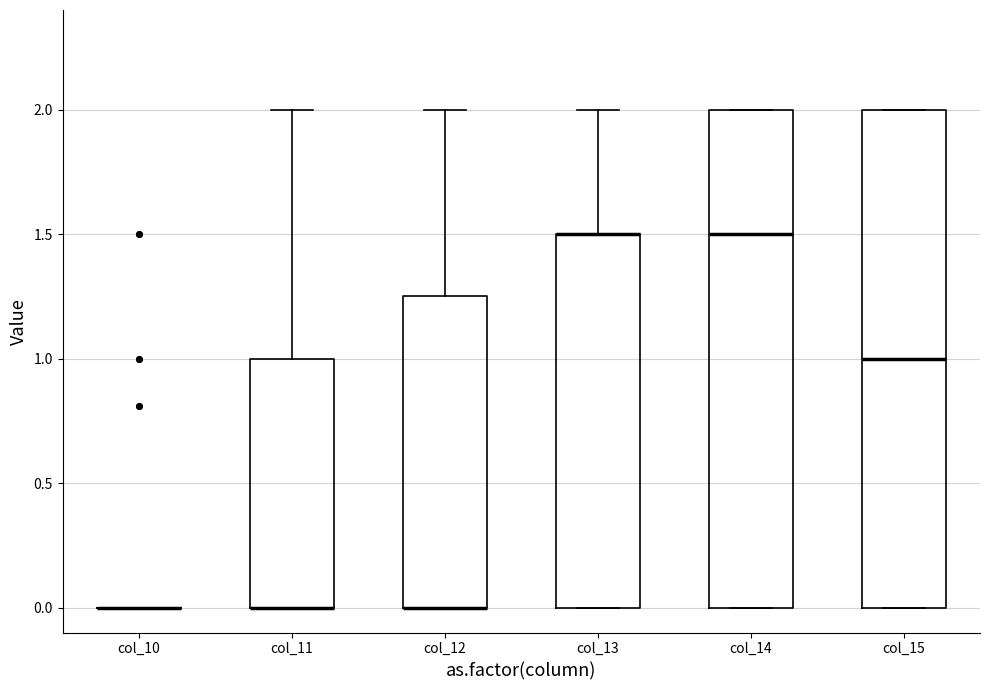

Reading left to right, read every box against the y-axis: the position of its median line, the range the box covers, and the ends of its whiskers. The values are not printed on the chart, so give them approximately, as read against the axis.

col_10: box collapsed to a line at 0.00, whiskers 0.00 to 0.00
col_11: median 0.00 (drawn on the box's lower edge), box 0.00 to 1.00, whiskers 0.00 to 2.00
col_12: median 0.00 (drawn on the box's lower edge), box 0.00 to 1.25, whiskers 0.00 to 2.00
col_13: median 1.50 (drawn on the box's upper edge), box 0.00 to 1.50, whiskers 0.00 to 2.00
col_14: median 1.50, box 0.00 to 2.00, whiskers 0.00 to 2.00
col_15: median 1.00, box 0.00 to 2.00, whiskers 0.00 to 2.00